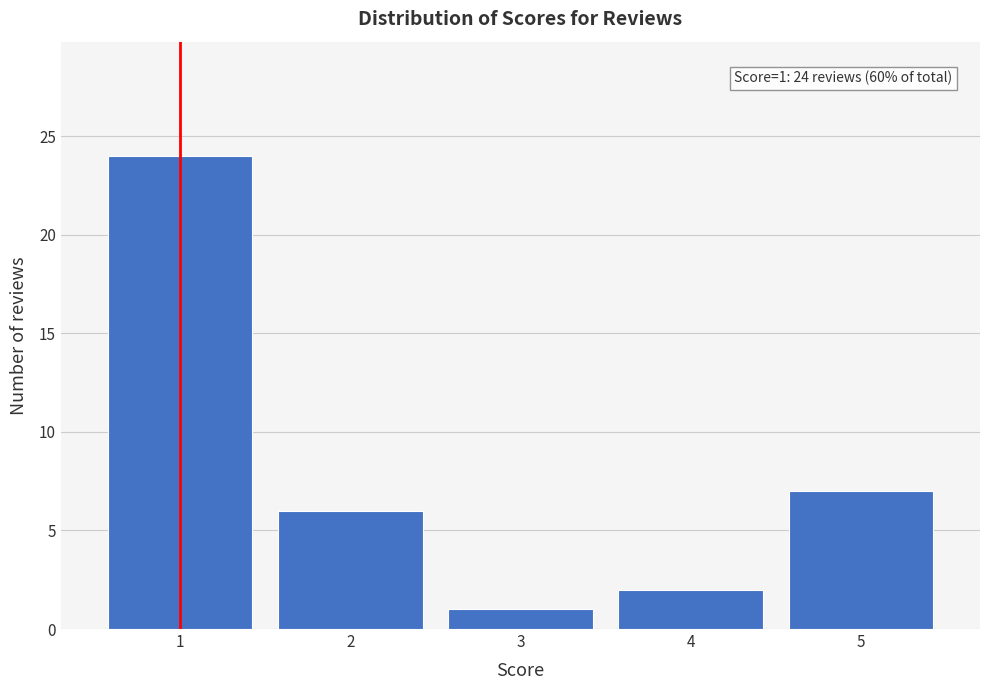

Reading left to right, what are all the values shown in this chart?

1=24	2=6	3=1	4=2	5=7